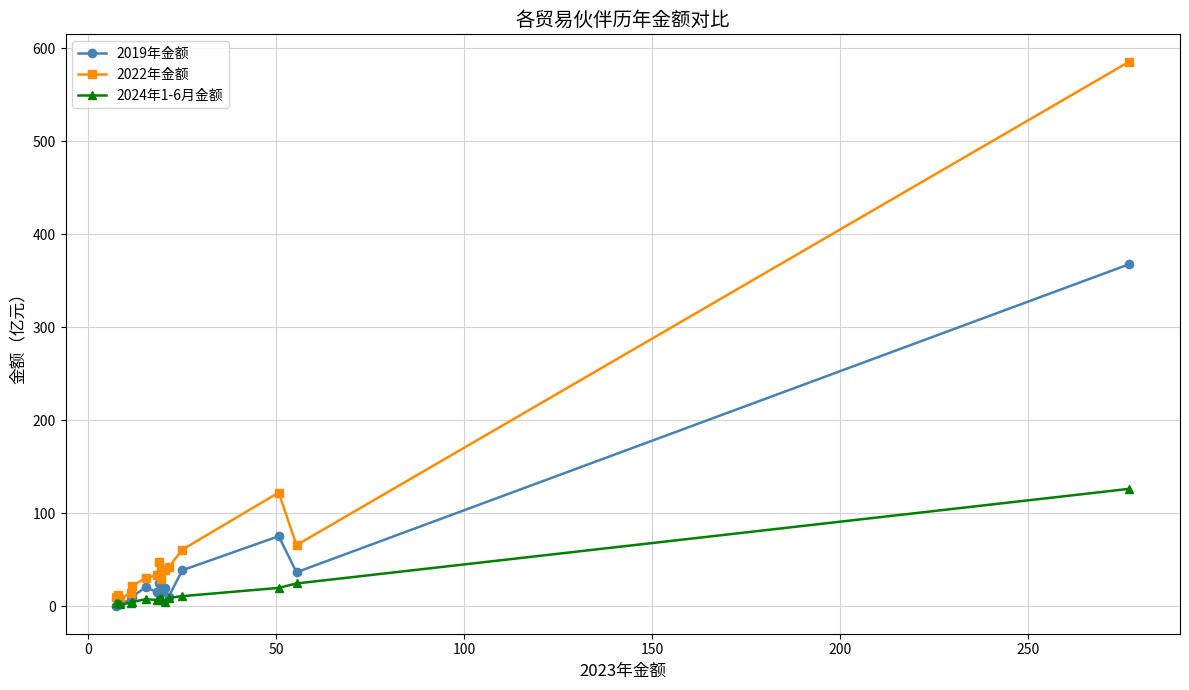

True or false: 2022年金额 and 2024年1-6月金额 intersect in this chart.

False